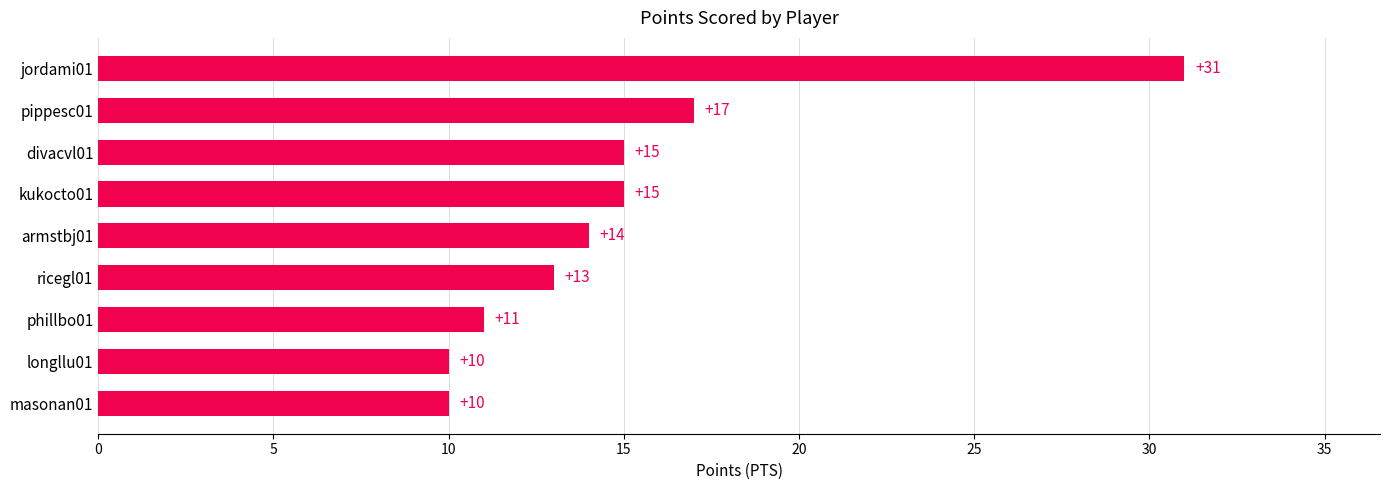

Does the chart contain any negative values?

No